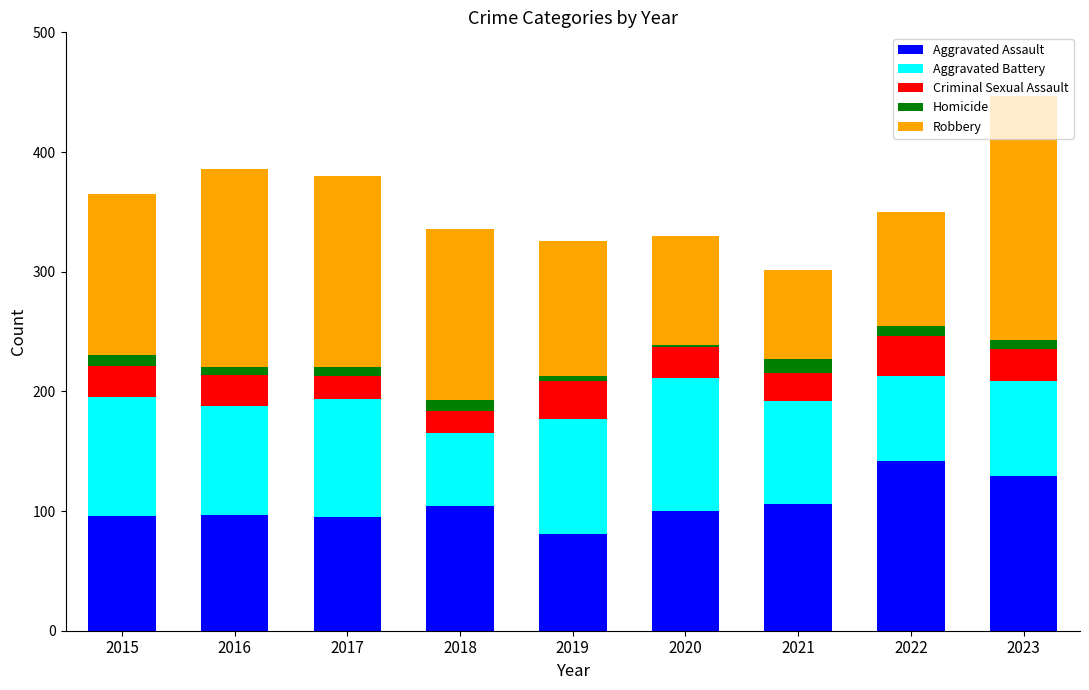

Does the chart contain any negative values?

No